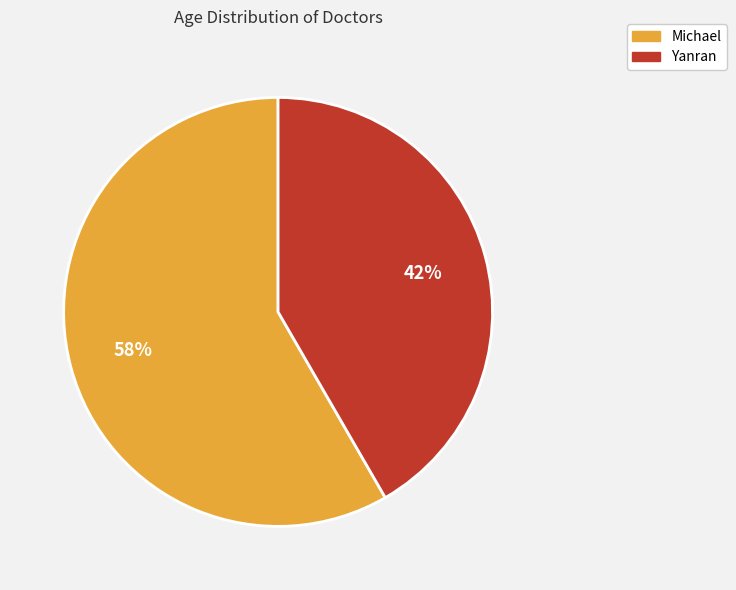

Which has a higher value, Michael or Yanran?

Michael